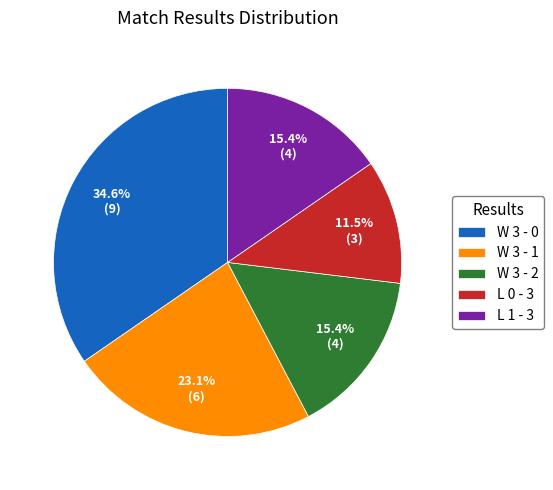

To the nearest percent, what is the combined percentage of L 1 - 3 and W 3 - 1?

38%